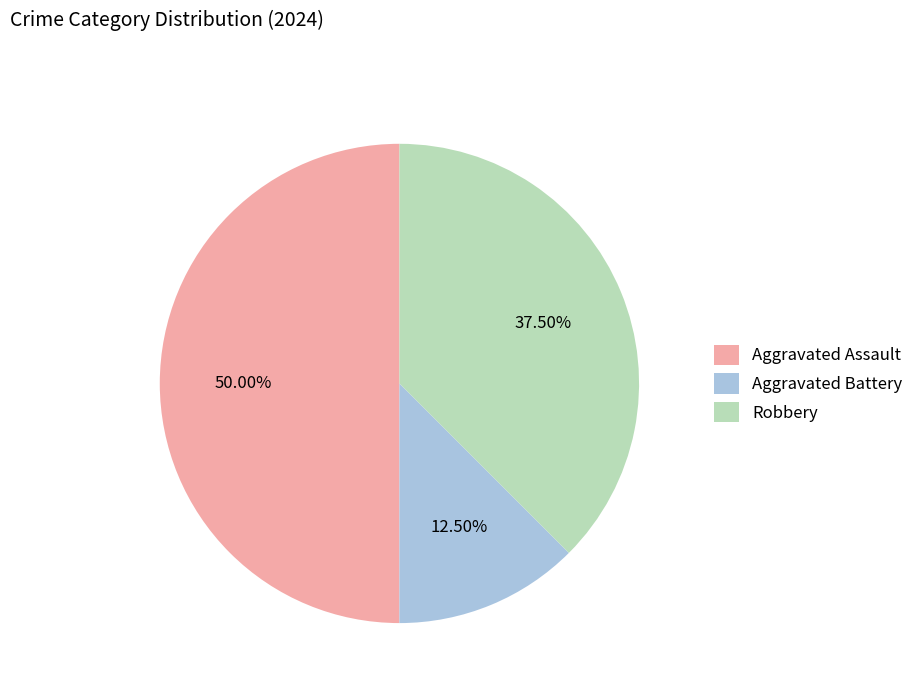

Combined, do Aggravated Assault and Aggravated Battery account for over 50%?

Yes